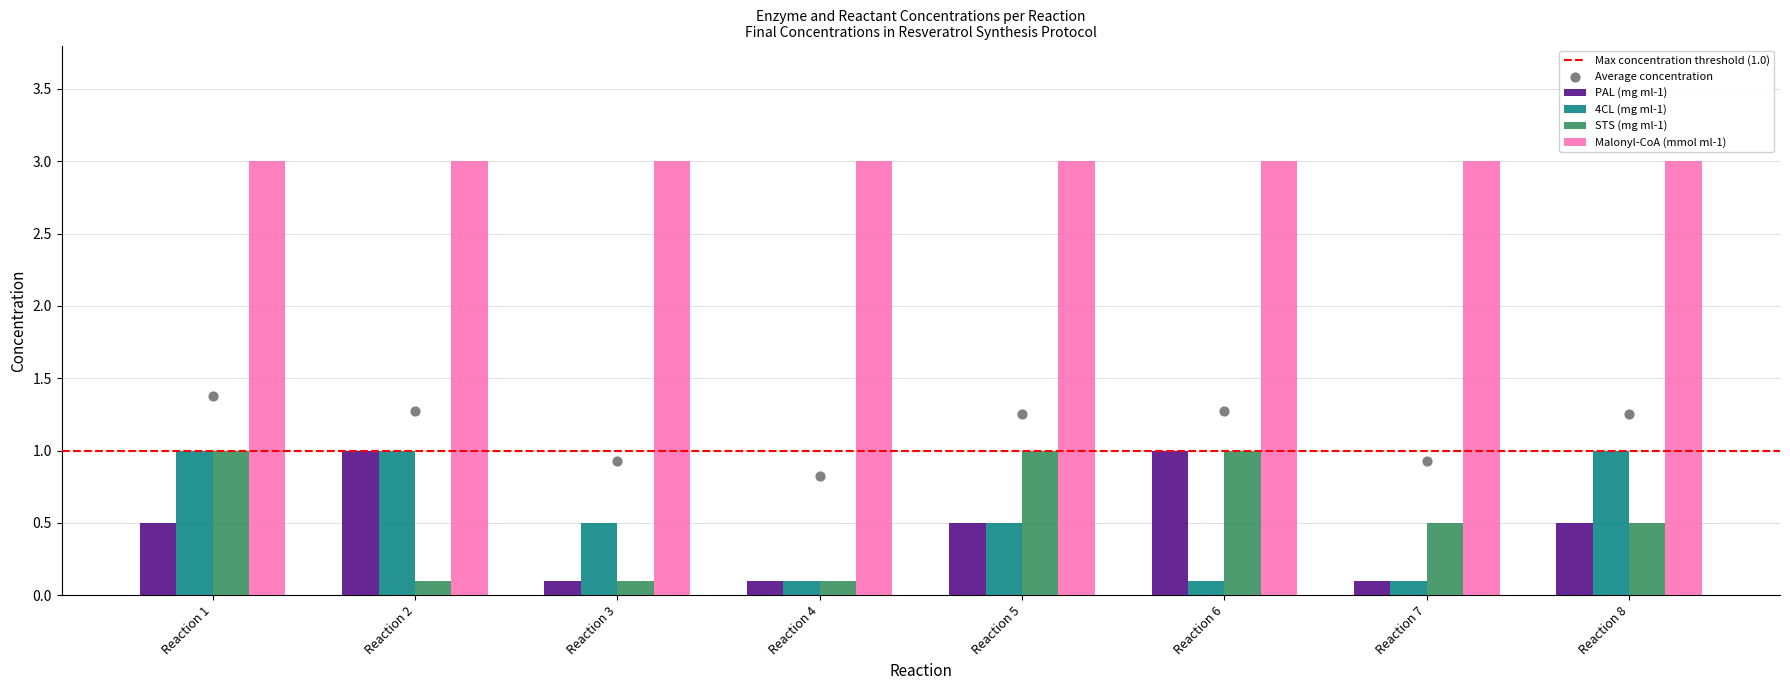

What is the difference between the PAL (mg ml-1) values at Reaction 1 and Reaction 3?

0.4